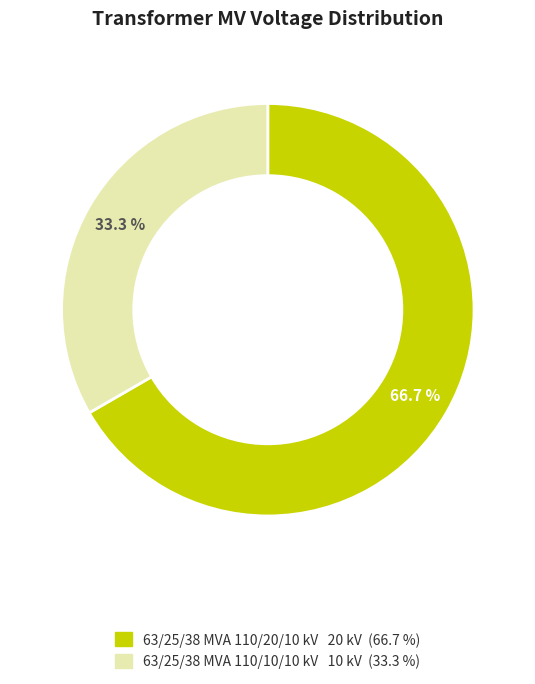

Combined, what portion of the pie is 63/25/38 MVA 110/20/10 kV and 63/25/38 MVA 110/10/10 kV?

100.0%